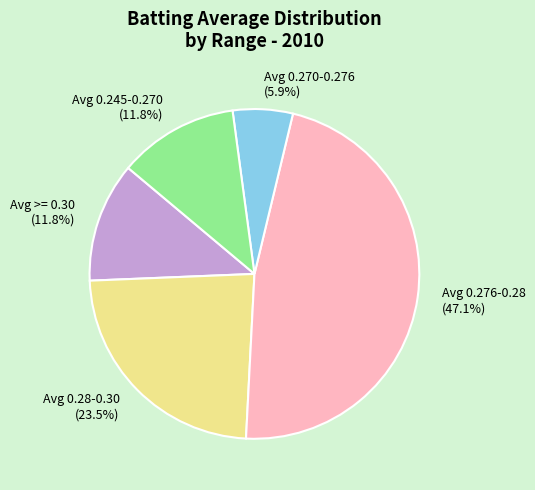

To the nearest percent, what is the average slice percentage?

20%